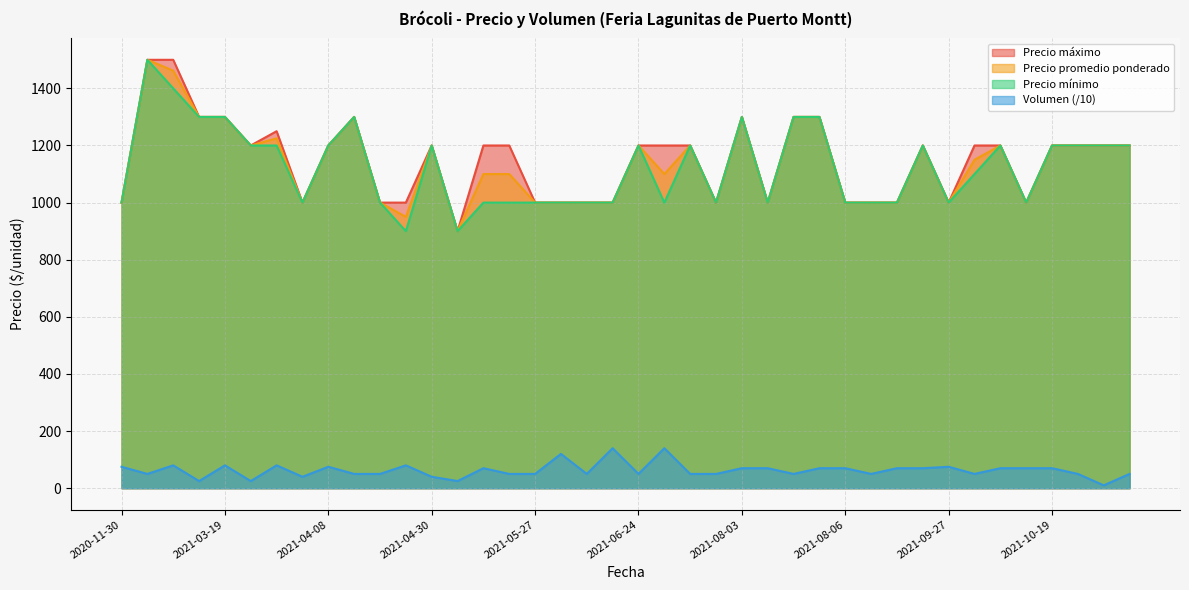

Count the number of categories in the chart.

40